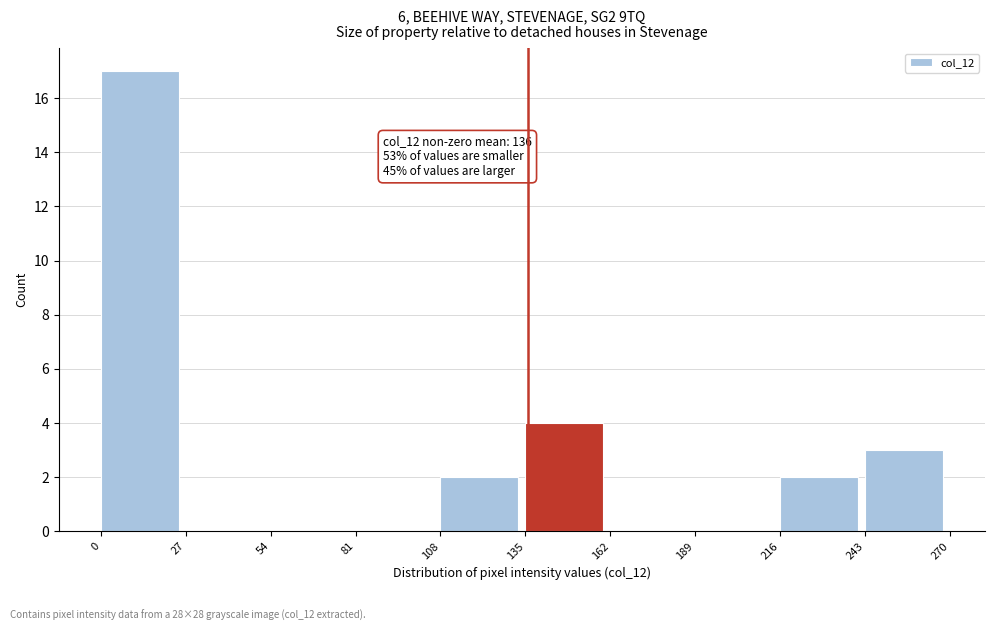

Over which range of the x-axis is the bar tallest?

0 to 27